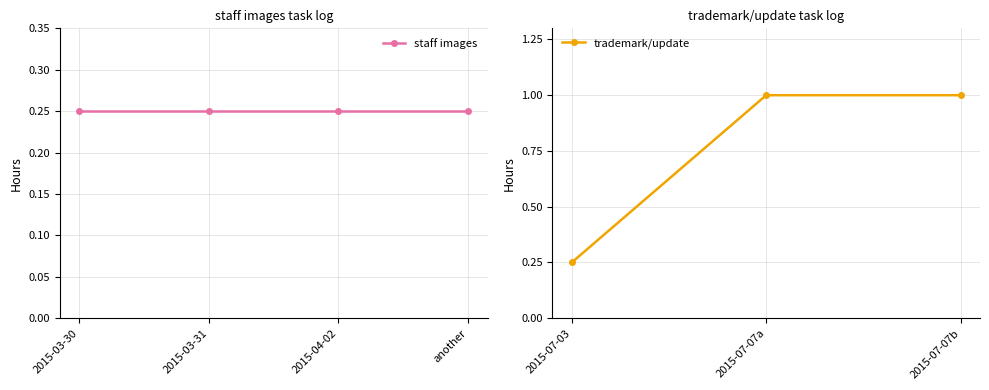

What is the maximum value for trademark/update?

1.0